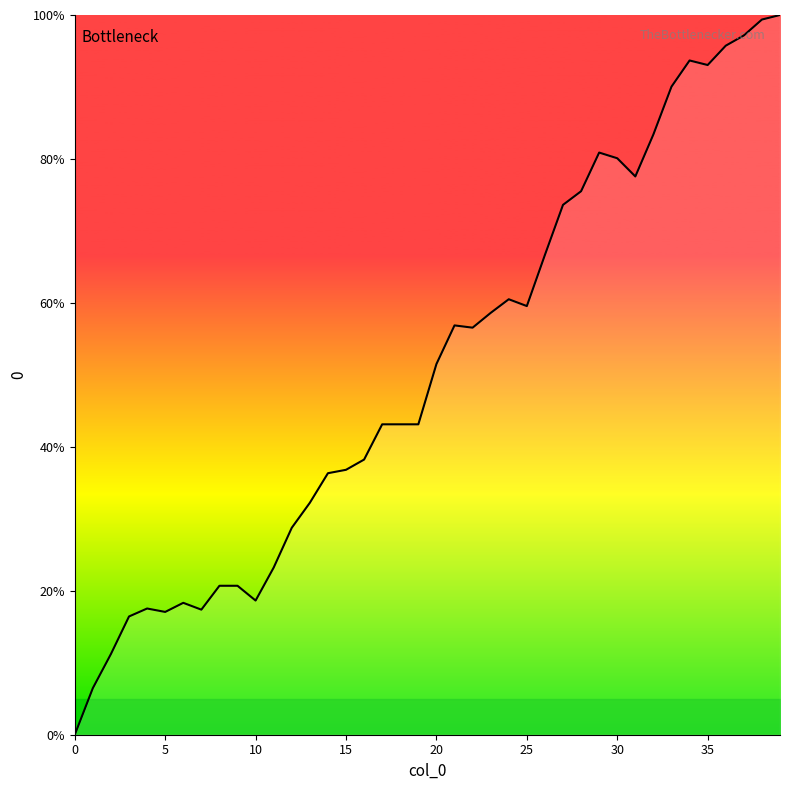

What is the greatest value displayed?

100.0